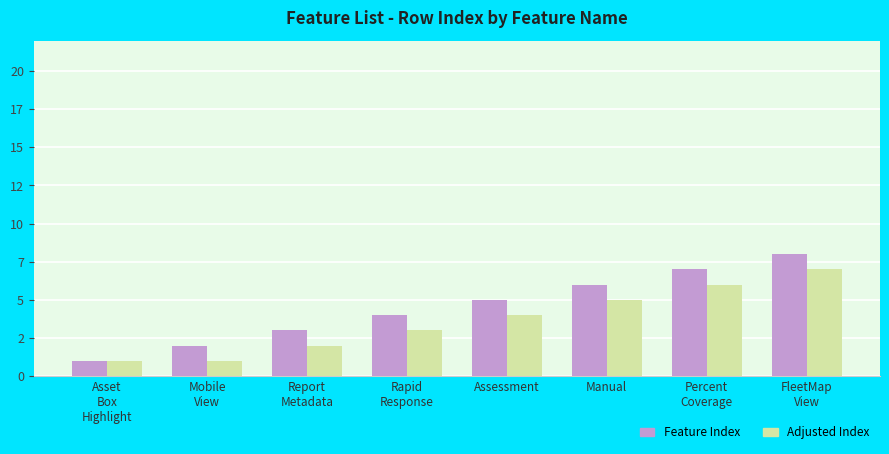

What are all the series names shown in the legend?

Feature Index, Adjusted Index